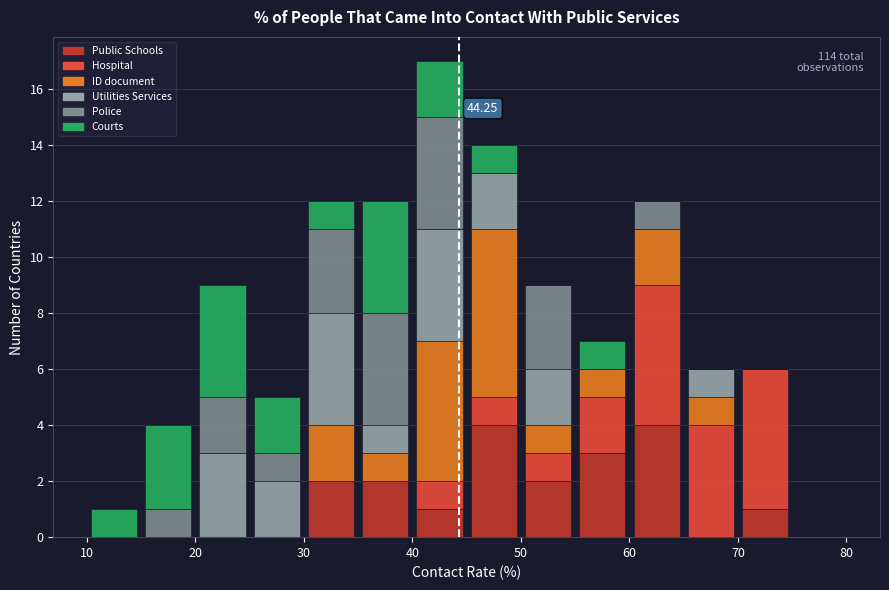

Which range on the x-axis has the tallest stacked bar (by total height)?

40 to 45